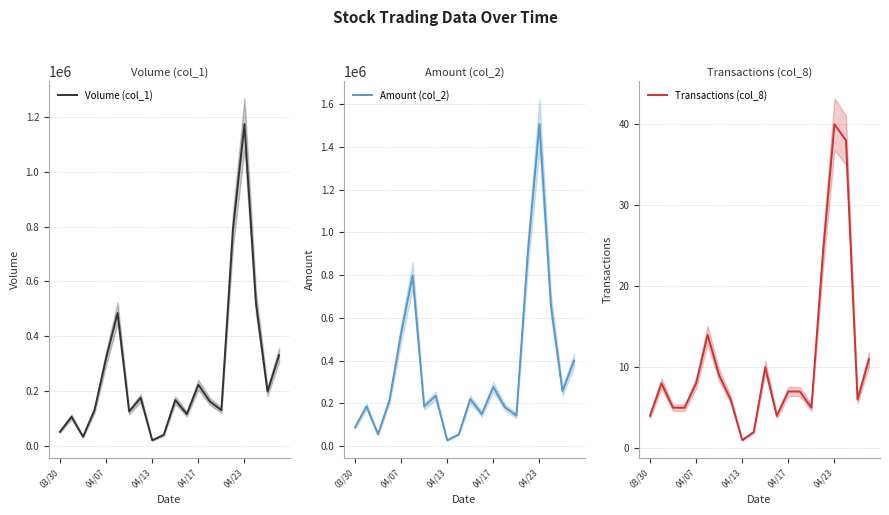

What is the difference between the maximum and minimum values in the Volume (col_1) series?

1155000